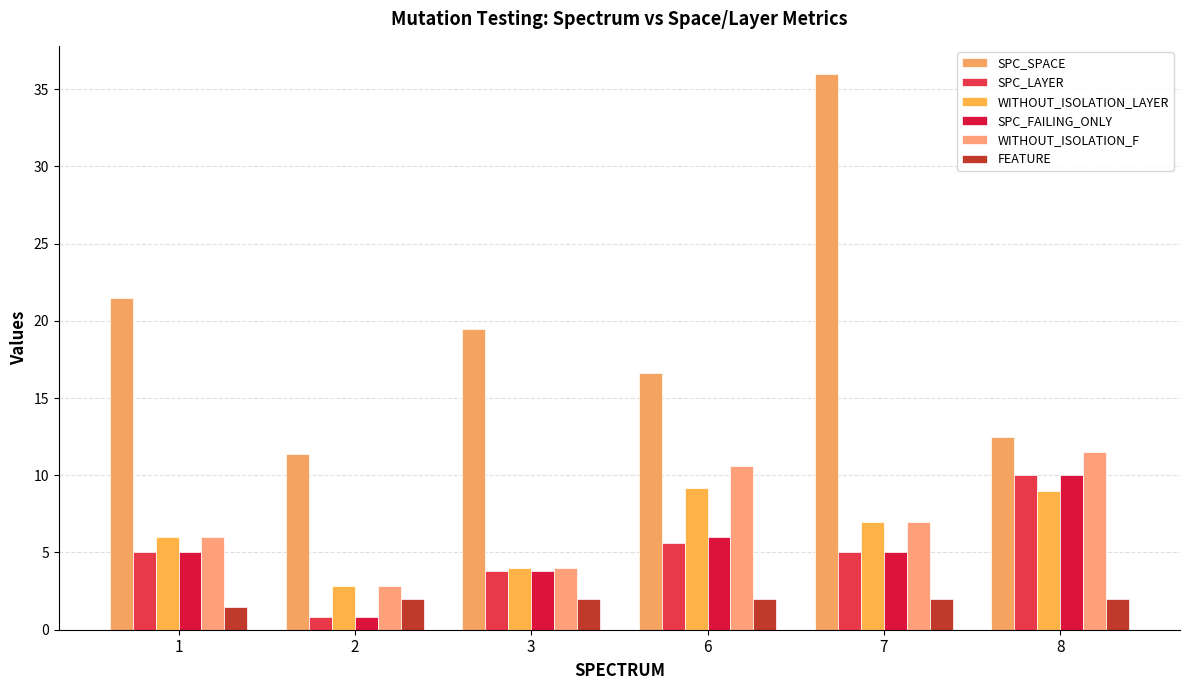

What is the minimum value shown in the chart?

0.8